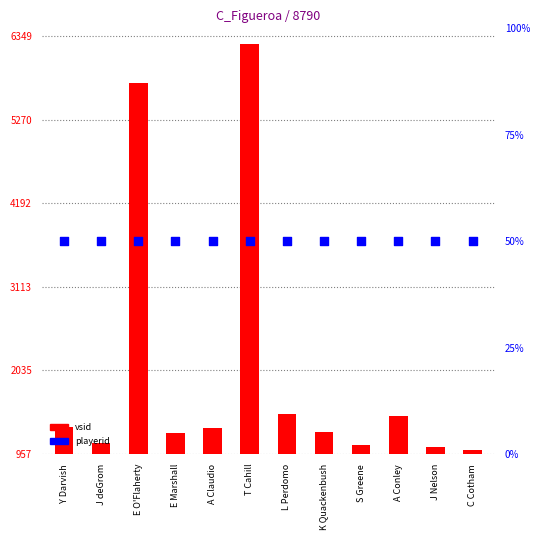

Which series contains the lowest Y value?

vsid (opponent id)